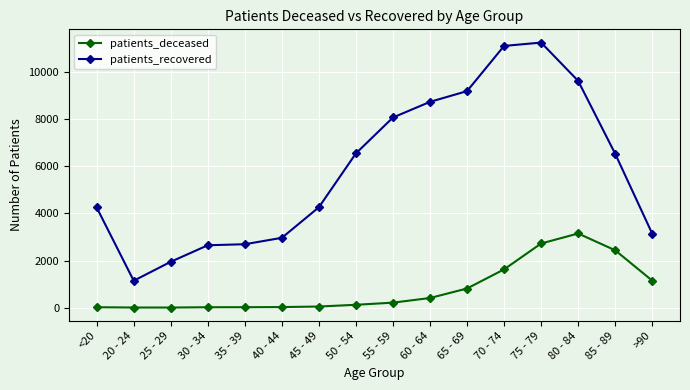

What is the label of the 8th point from the left?

50 - 54